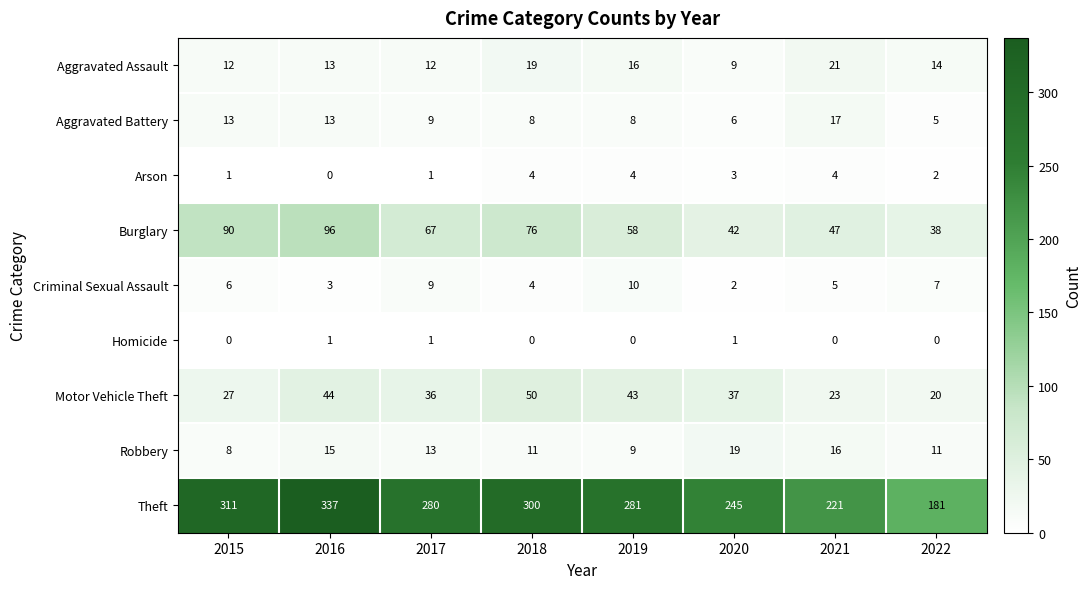

How many series are shown in this chart?

9